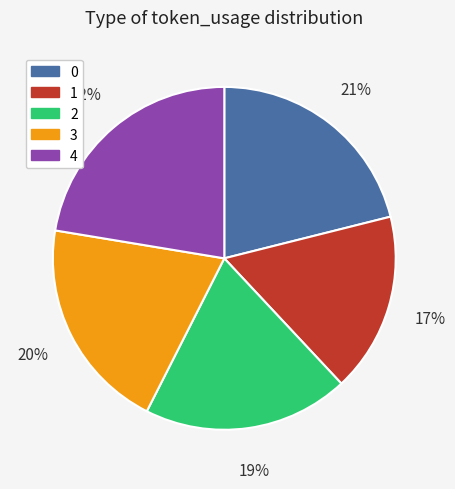

Is it true that 1 is 5% of the pie?

False